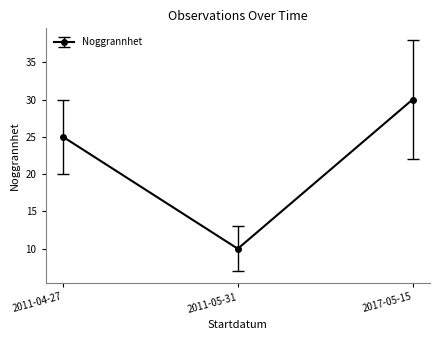

What is the approximate value at 2011-04-27?

25